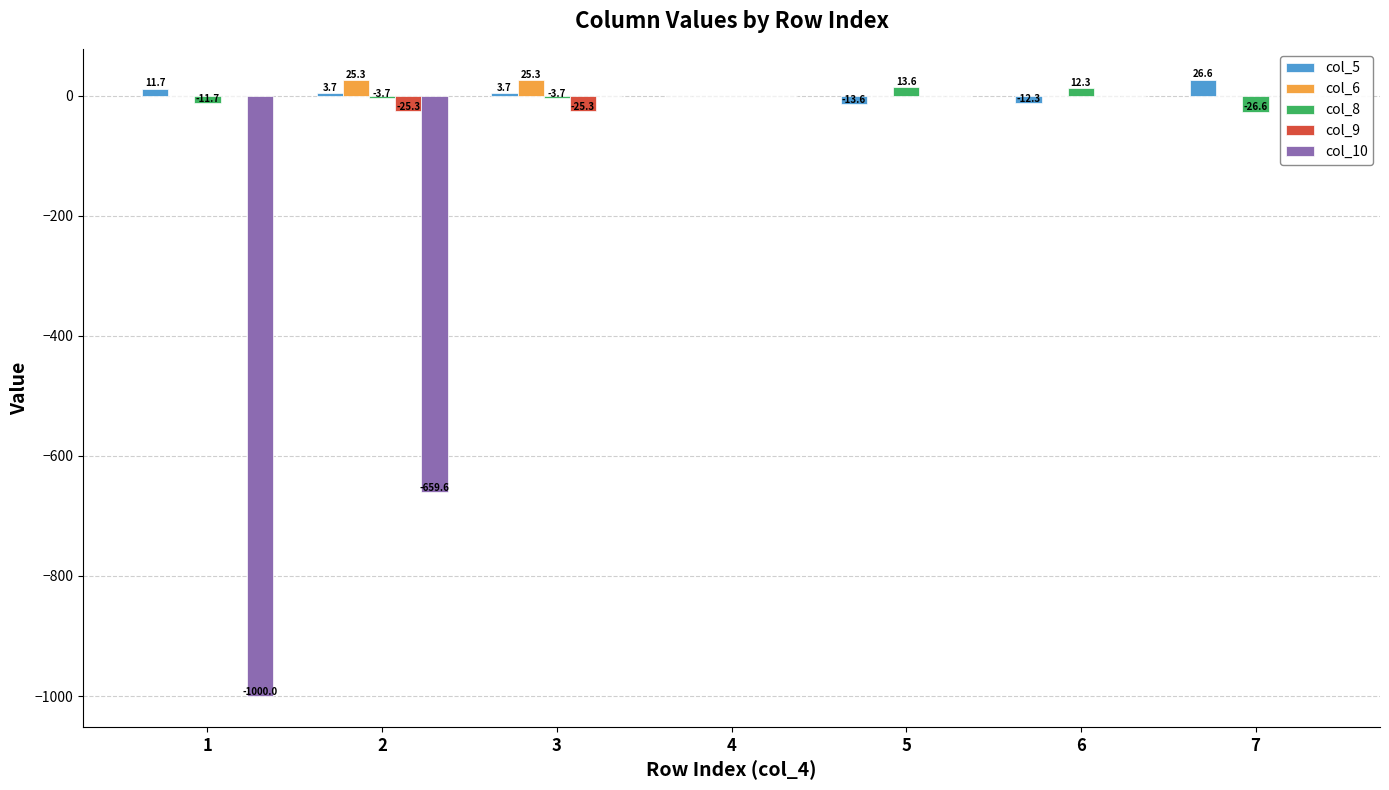

List the series in order of their peak value, highest first.

col_5, col_6, col_8, col_9, col_10